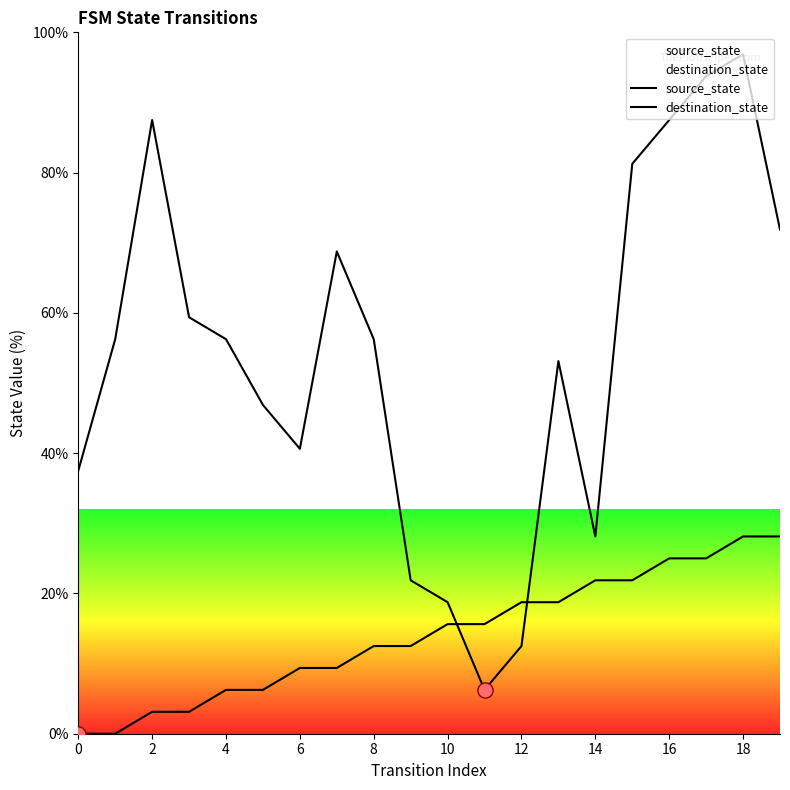

At which category is the sum across all series the highest?

18